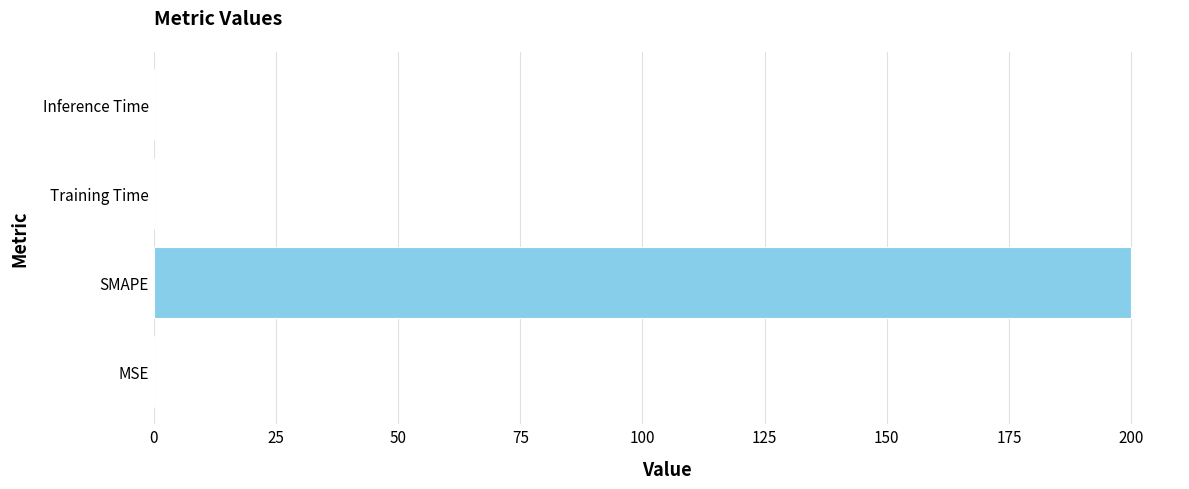

The chart shows a value of 0.0 at Inference Time. True or false?

True